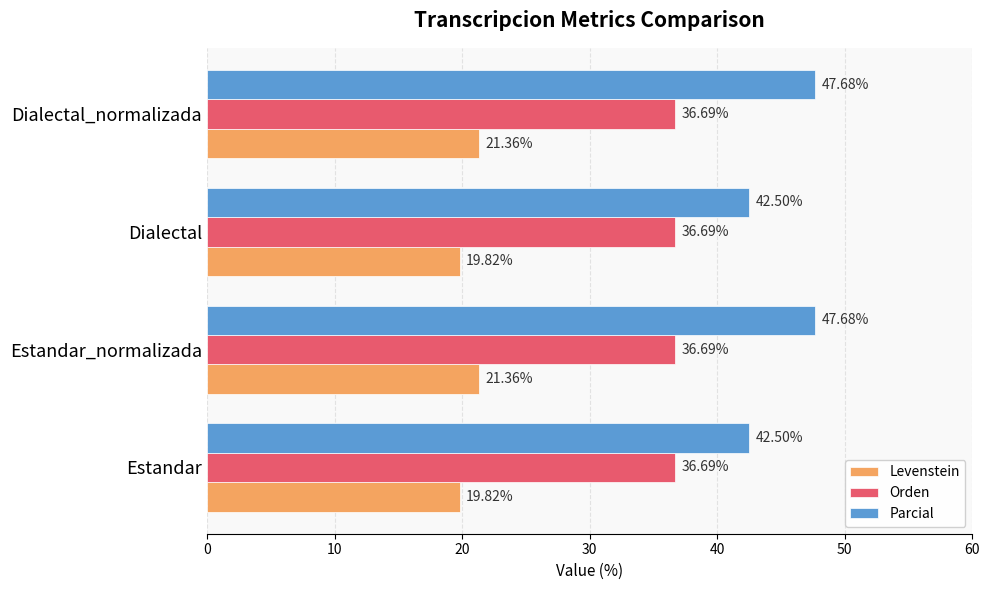

Count the number of categories in the chart.

4